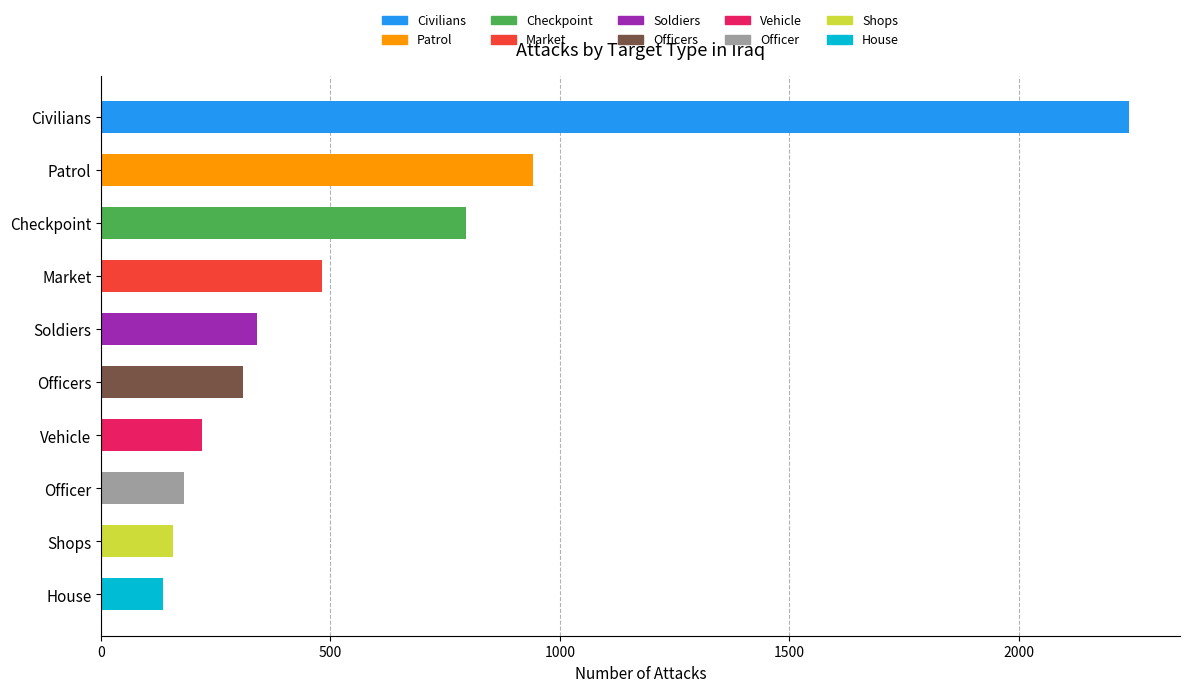

What is the label of the 5th bar from the bottom?

Officers